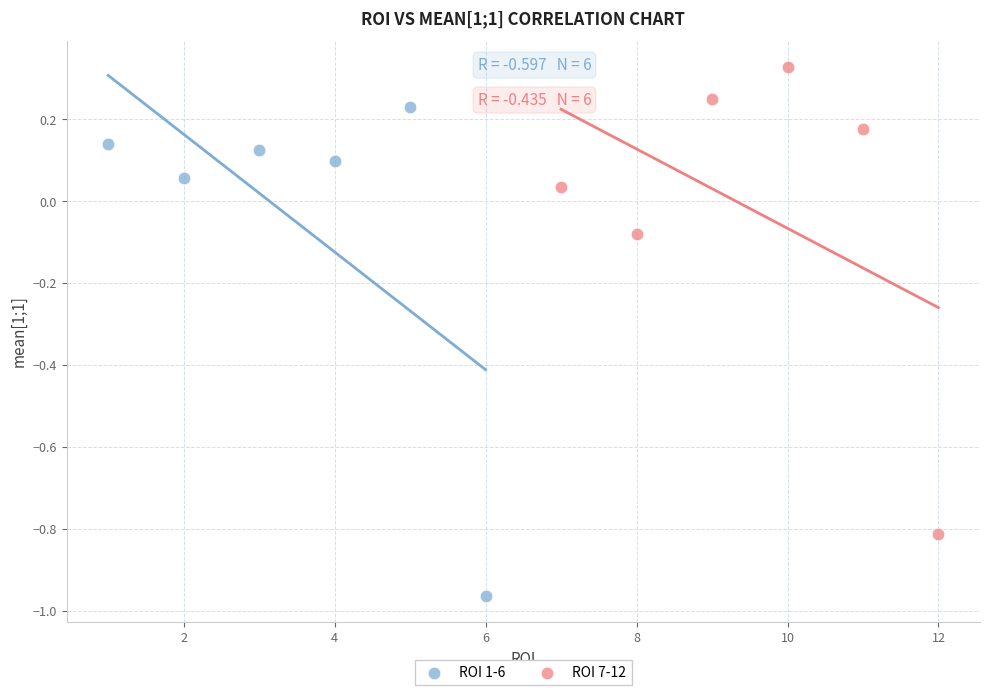

What are all the series names shown in the legend?

ROI 1-6, ROI 7-12